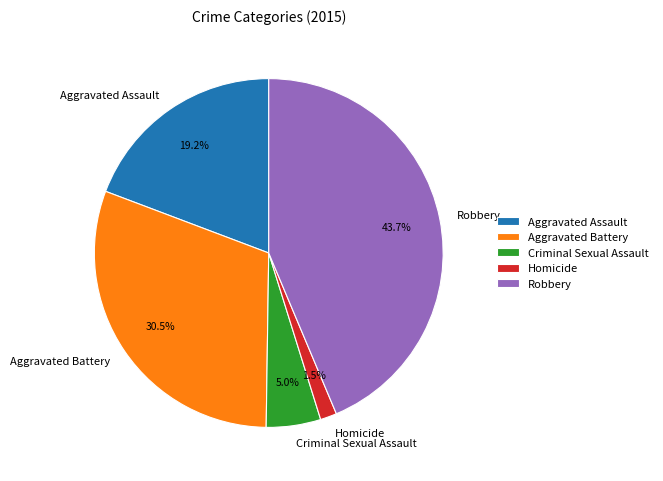

To the nearest percent, what is the difference between the largest and smallest slice percentages?

42%